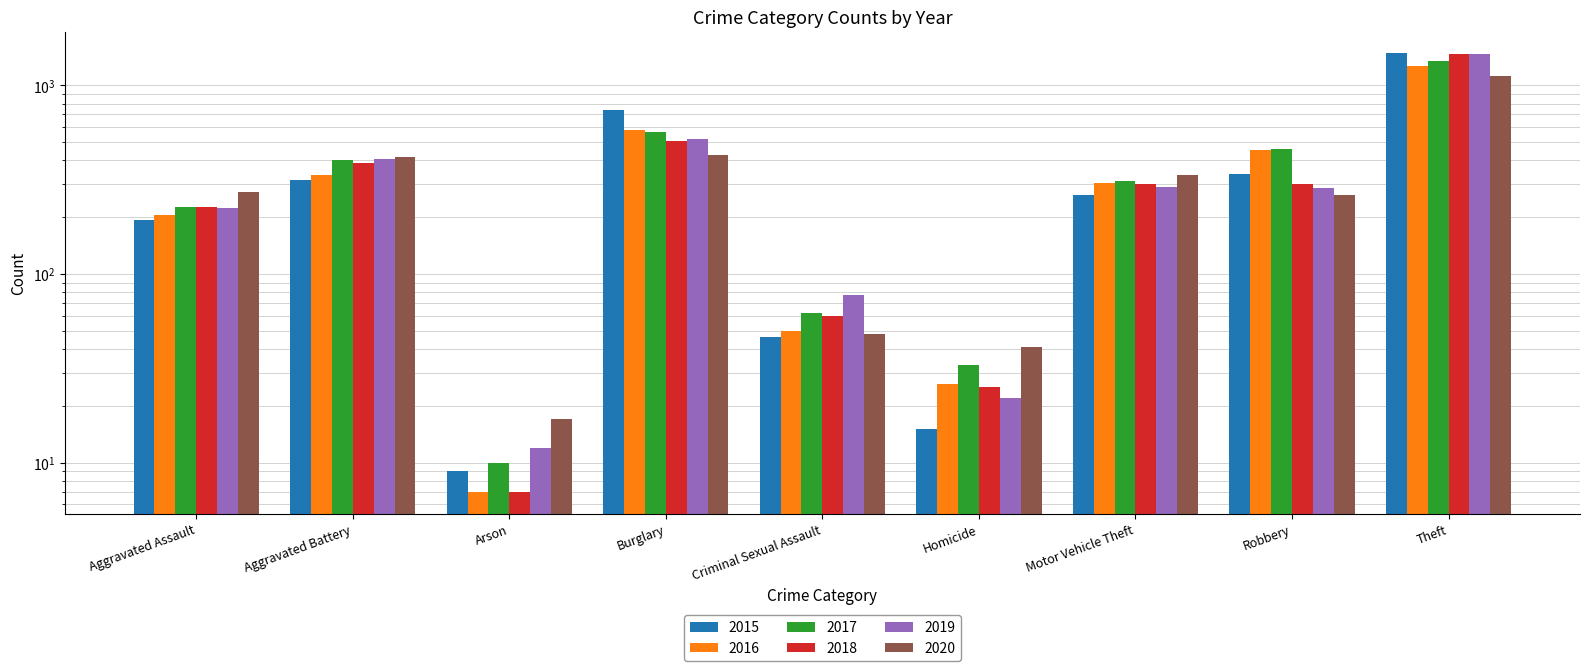

How many data points in 2015 are less than 263?

4